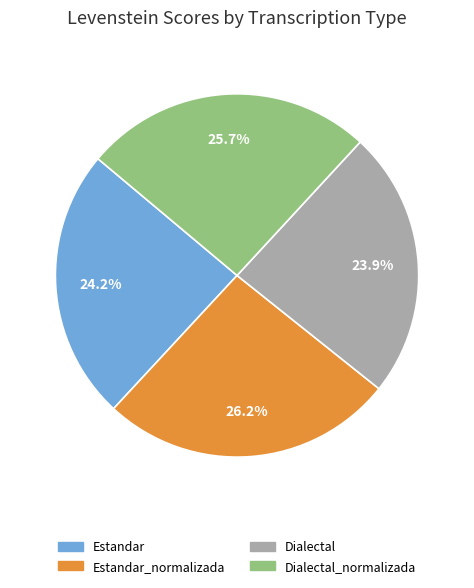

What percentage is the Dialectal slice, to the nearest percent?

24%